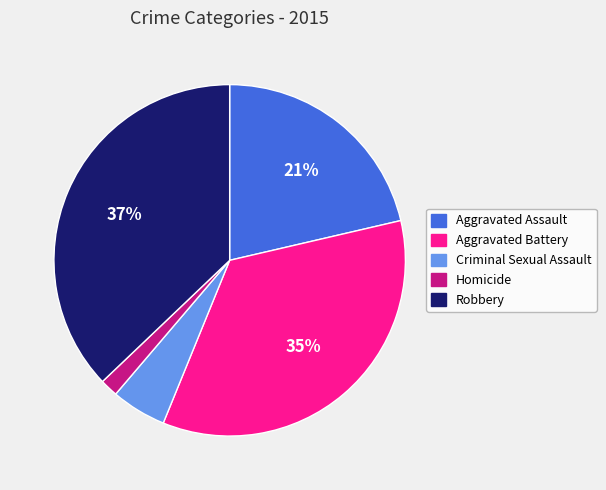

How many slices are in this pie chart?

5